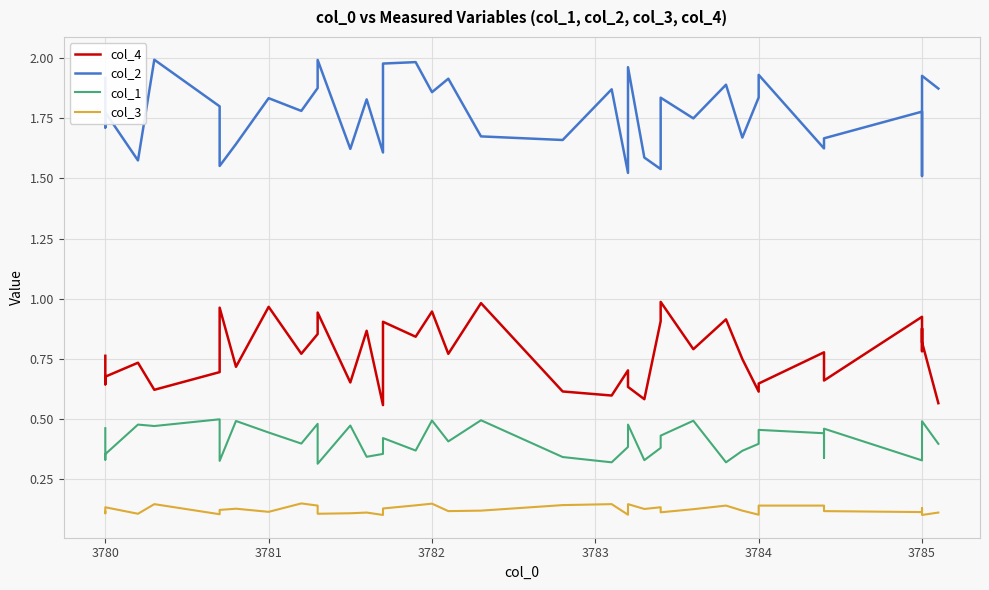

True or false: col_2 and col_4 cross at least once.

False